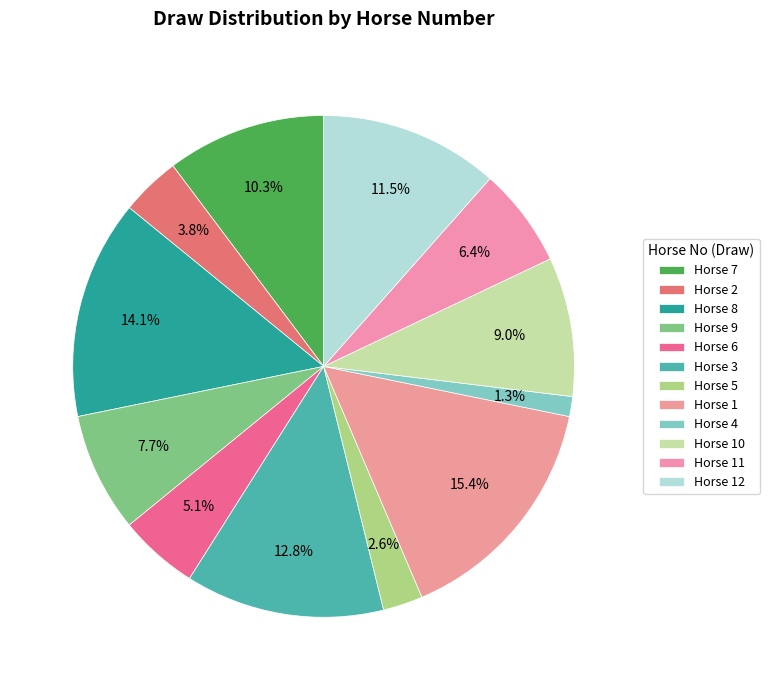

Count the number of slices in the pie.

12